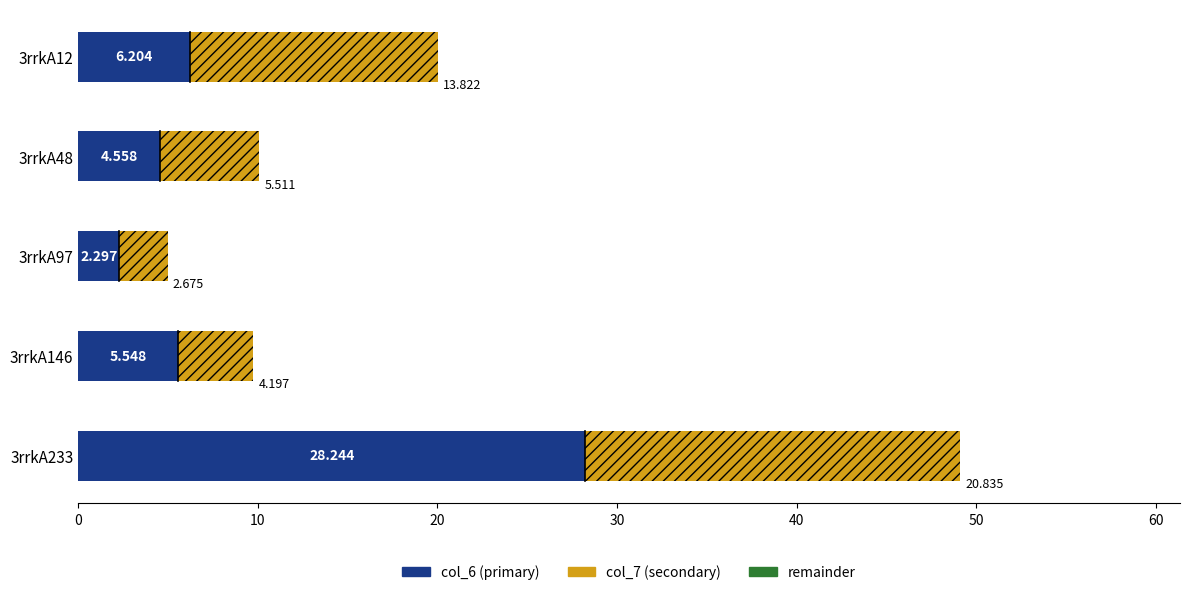

How many series are shown in this chart?

2